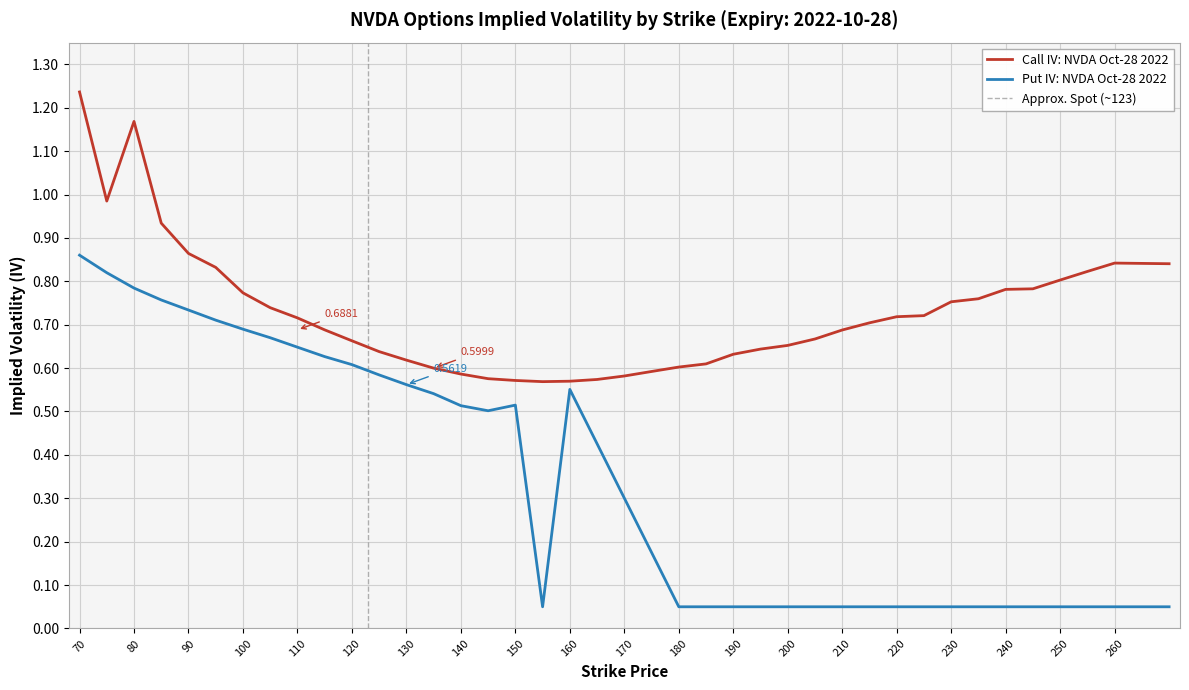

What is the difference between the second highest and minimum values?

0.6